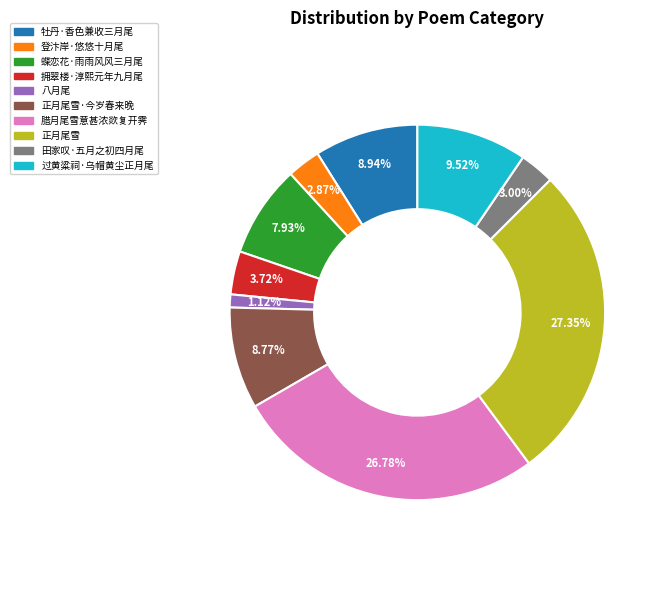

Is the sum of 蝶恋花·雨雨风风三月尾 and 正月尾雪·今岁春来晚 greater than half?

No